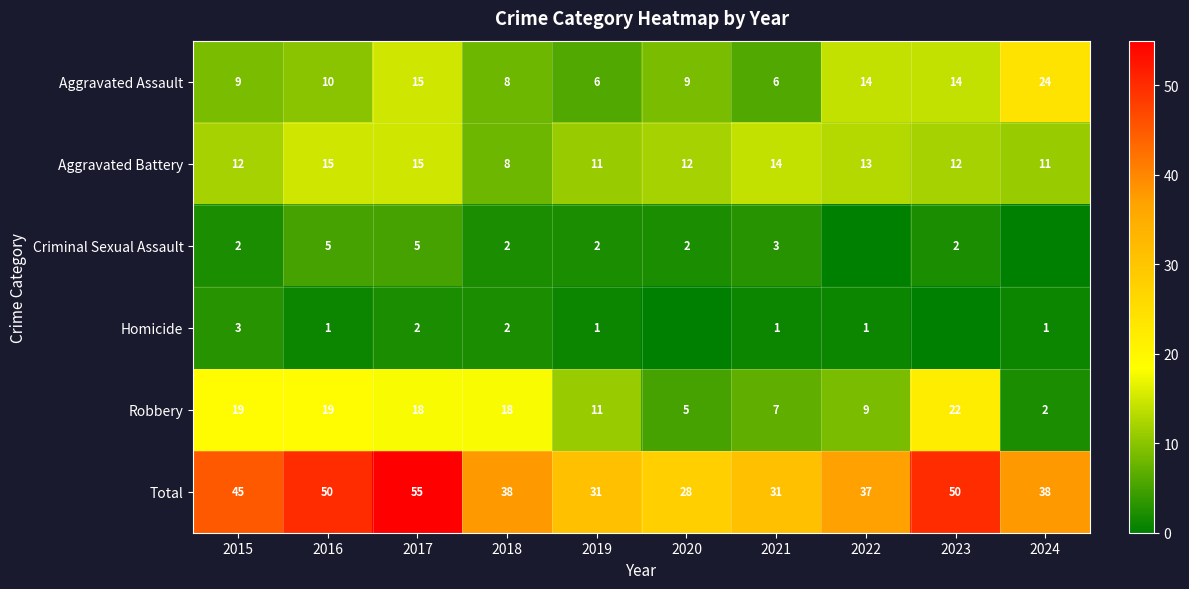

Is it true that Homicide equals 2 at 2023?

False